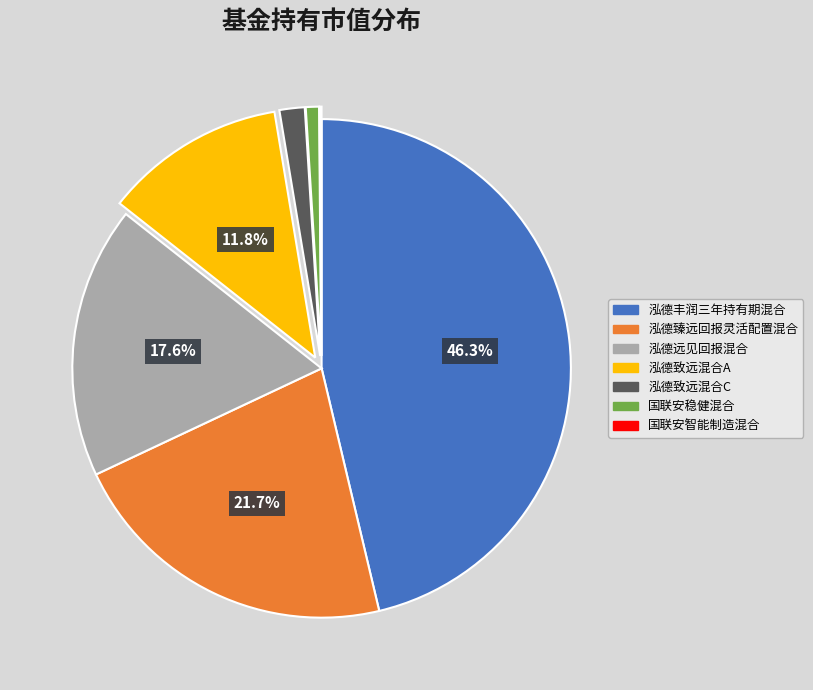

To the nearest percent, what is the difference between the 国联安稳健混合 and 泓德远见回报混合 slice percentages?

17%